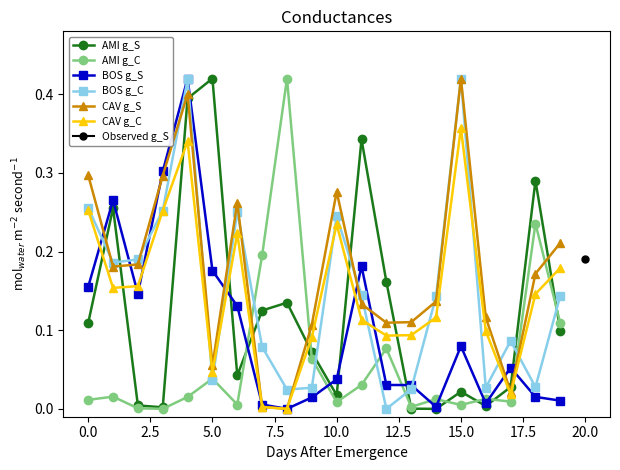

How many interior local valleys does the BOS g_C series have?

6